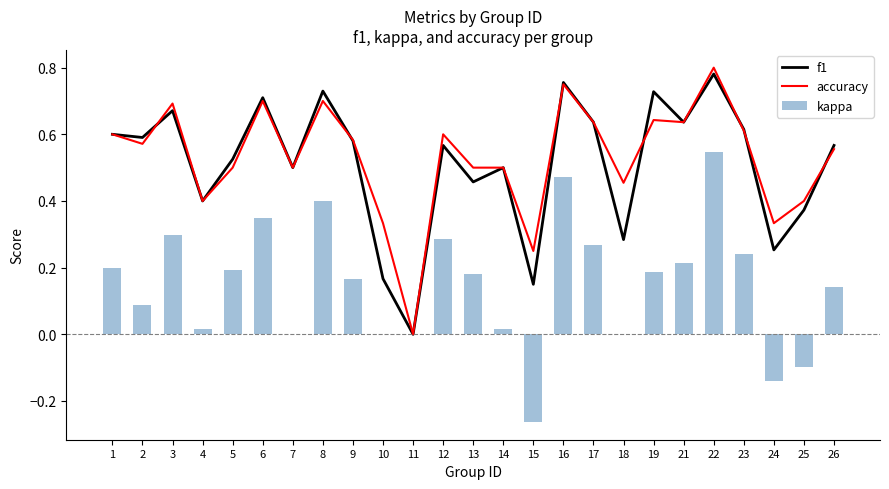

True or false: kappa has a value of -0.3 at 7.

False